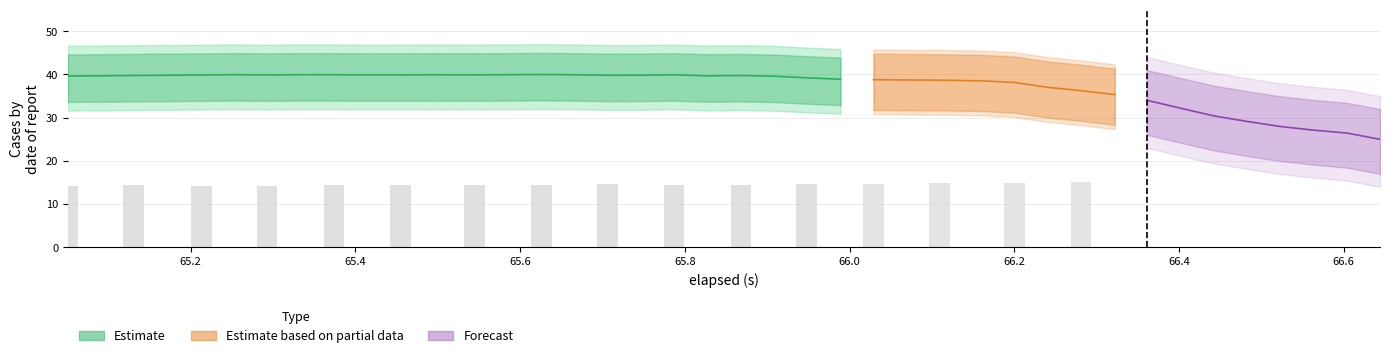

Does the chart contain stacked bars?

No